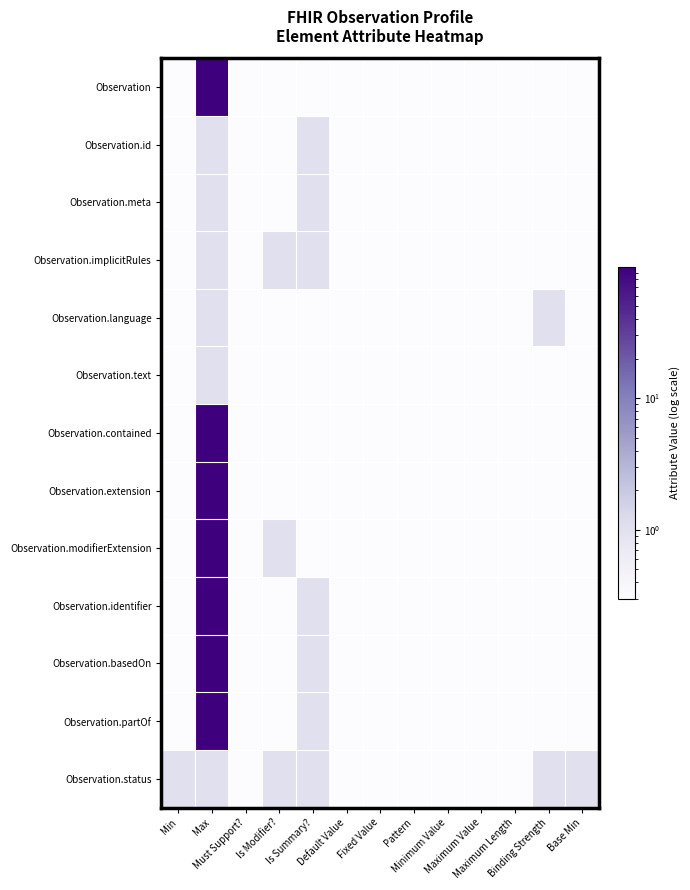

Reading left to right, transcribe all the data shown in this chart.

Observation: Min=0.3	Max=99.0	Must Support?=0.3	Is Modifier?=0.3	Is Summary?=0.3	Default Value=0.3	Fixed Value=0.3	Pattern=0.3	Minimum Value=0.3	Maximum Value=0.3	Maximum Length=0.3	Binding Strength=0.3	Base Min=0.3
Observation.id: Min=0.3	Max=1.0	Must Support?=0.3	Is Modifier?=0.3	Is Summary?=1.0	Default Value=0.3	Fixed Value=0.3	Pattern=0.3	Minimum Value=0.3	Maximum Value=0.3	Maximum Length=0.3	Binding Strength=0.3	Base Min=0.3
Observation.meta: Min=0.3	Max=1.0	Must Support?=0.3	Is Modifier?=0.3	Is Summary?=1.0	Default Value=0.3	Fixed Value=0.3	Pattern=0.3	Minimum Value=0.3	Maximum Value=0.3	Maximum Length=0.3	Binding Strength=0.3	Base Min=0.3
Observation.implicitRules: Min=0.3	Max=1.0	Must Support?=0.3	Is Modifier?=1.0	Is Summary?=1.0	Default Value=0.3	Fixed Value=0.3	Pattern=0.3	Minimum Value=0.3	Maximum Value=0.3	Maximum Length=0.3	Binding Strength=0.3	Base Min=0.3
Observation.language: Min=0.3	Max=1.0	Must Support?=0.3	Is Modifier?=0.3	Is Summary?=0.3	Default Value=0.3	Fixed Value=0.3	Pattern=0.3	Minimum Value=0.3	Maximum Value=0.3	Maximum Length=0.3	Binding Strength=1.0	Base Min=0.3
Observation.text: Min=0.3	Max=1.0	Must Support?=0.3	Is Modifier?=0.3	Is Summary?=0.3	Default Value=0.3	Fixed Value=0.3	Pattern=0.3	Minimum Value=0.3	Maximum Value=0.3	Maximum Length=0.3	Binding Strength=0.3	Base Min=0.3
Observation.contained: Min=0.3	Max=99.0	Must Support?=0.3	Is Modifier?=0.3	Is Summary?=0.3	Default Value=0.3	Fixed Value=0.3	Pattern=0.3	Minimum Value=0.3	Maximum Value=0.3	Maximum Length=0.3	Binding Strength=0.3	Base Min=0.3
Observation.extension: Min=0.3	Max=99.0	Must Support?=0.3	Is Modifier?=0.3	Is Summary?=0.3	Default Value=0.3	Fixed Value=0.3	Pattern=0.3	Minimum Value=0.3	Maximum Value=0.3	Maximum Length=0.3	Binding Strength=0.3	Base Min=0.3
Observation.modifierExtension: Min=0.3	Max=99.0	Must Support?=0.3	Is Modifier?=1.0	Is Summary?=0.3	Default Value=0.3	Fixed Value=0.3	Pattern=0.3	Minimum Value=0.3	Maximum Value=0.3	Maximum Length=0.3	Binding Strength=0.3	Base Min=0.3
Observation.identifier: Min=0.3	Max=99.0	Must Support?=0.3	Is Modifier?=0.3	Is Summary?=1.0	Default Value=0.3	Fixed Value=0.3	Pattern=0.3	Minimum Value=0.3	Maximum Value=0.3	Maximum Length=0.3	Binding Strength=0.3	Base Min=0.3
Observation.basedOn: Min=0.3	Max=99.0	Must Support?=0.3	Is Modifier?=0.3	Is Summary?=1.0	Default Value=0.3	Fixed Value=0.3	Pattern=0.3	Minimum Value=0.3	Maximum Value=0.3	Maximum Length=0.3	Binding Strength=0.3	Base Min=0.3
Observation.partOf: Min=0.3	Max=99.0	Must Support?=0.3	Is Modifier?=0.3	Is Summary?=1.0	Default Value=0.3	Fixed Value=0.3	Pattern=0.3	Minimum Value=0.3	Maximum Value=0.3	Maximum Length=0.3	Binding Strength=0.3	Base Min=0.3
Observation.status: Min=1.0	Max=1.0	Must Support?=0.3	Is Modifier?=1.0	Is Summary?=1.0	Default Value=0.3	Fixed Value=0.3	Pattern=0.3	Minimum Value=0.3	Maximum Value=0.3	Maximum Length=0.3	Binding Strength=1.0	Base Min=1.0